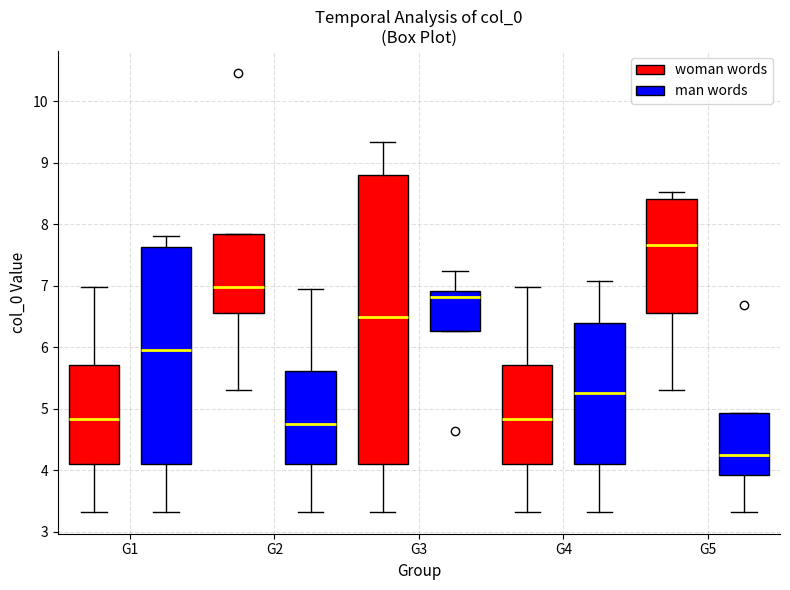

Reading left to right, read every box against the y-axis: the position of its median line, the range the box covers, and the ends of its whiskers. The values are not printed on the chart, so give them approximately, as read against the axis.

G1 (woman words): median 4.8, box 4.1 to 5.7, whiskers 3.3 to 7.0
G1 (man words): median 6.0, box 4.1 to 7.6, whiskers 3.3 to 7.8
G2 (woman words): median 7.0, box 6.6 to 7.9, whiskers 5.3 to 7.9
G2 (man words): median 4.8, box 4.1 to 5.6, whiskers 3.3 to 6.9
G3 (woman words): median 6.5, box 4.1 to 8.8, whiskers 3.3 to 9.3
G3 (man words): median 6.8, box 6.3 to 6.9, whiskers 6.3 to 7.2
G4 (woman words): median 4.8, box 4.1 to 5.7, whiskers 3.3 to 7.0
G4 (man words): median 5.3, box 4.1 to 6.4, whiskers 3.3 to 7.1
G5 (woman words): median 7.7, box 6.6 to 8.4, whiskers 5.3 to 8.5
G5 (man words): median 4.2, box 3.9 to 4.9, whiskers 3.3 to 4.9